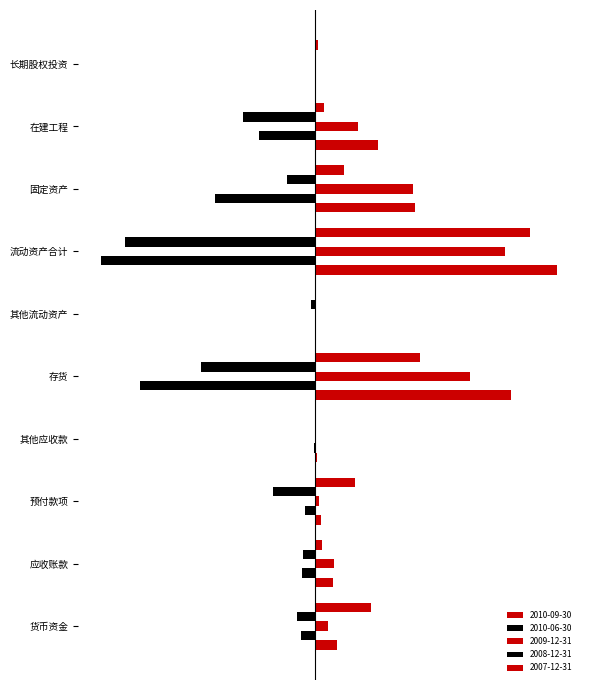

Where is 2010-06-30 nearest to the value -7509?

固定资产